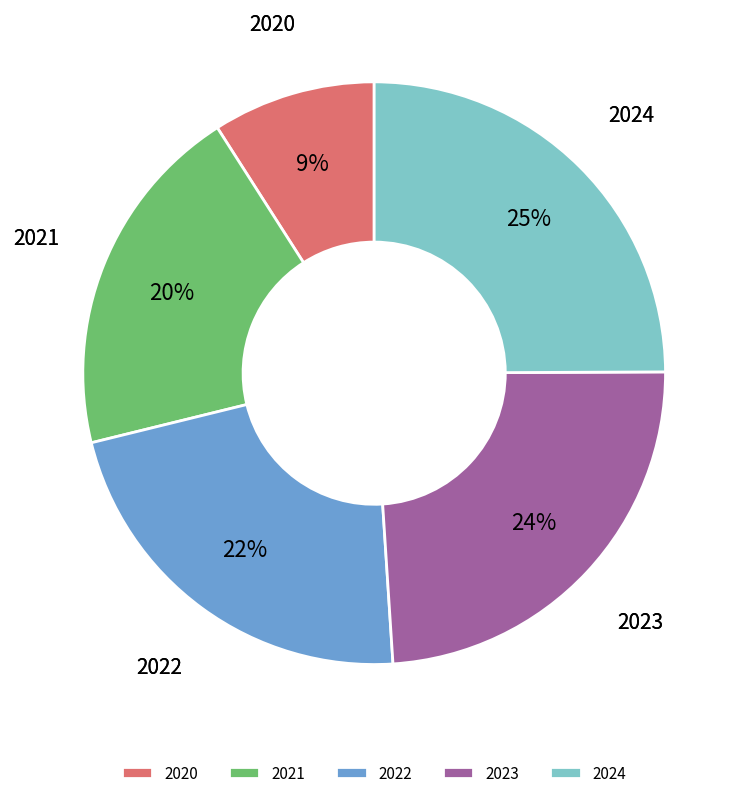

To the nearest percent, what portion does 2023 represent?

24%